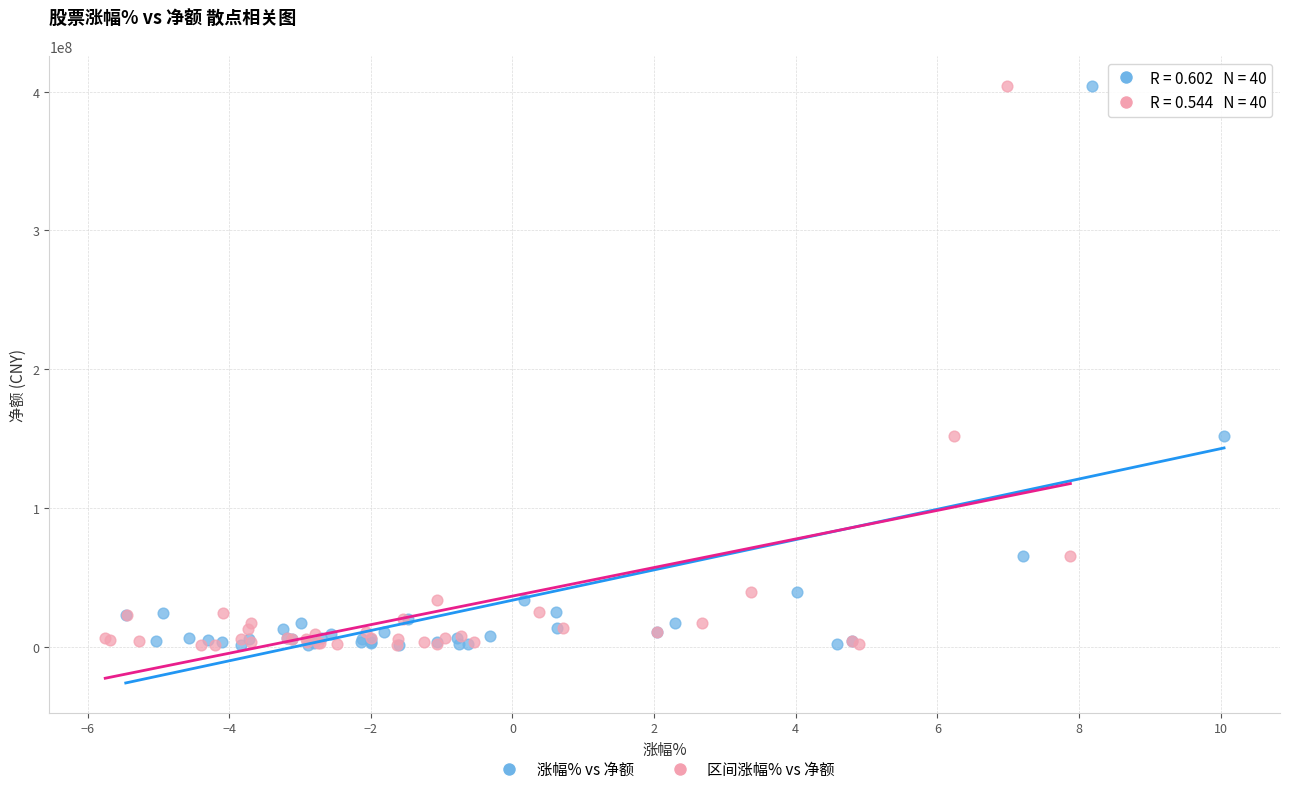

What are all the series names shown in the legend?

涨幅% vs 净额, 区间涨幅% vs 净额